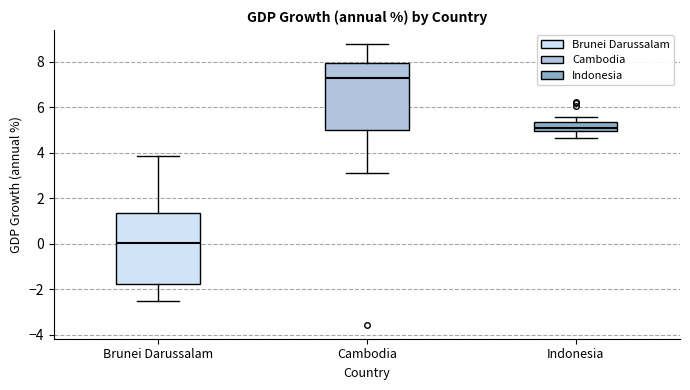

Reading left to right, read every box against the y-axis: the position of its median line, the range the box covers, and the ends of its whiskers. The values are not printed on the chart, so give them approximately, as read against the axis.

Brunei Darussalam: median 0.0, box -1.8 to 1.4, whiskers -2.6 to 3.8
Cambodia: median 7.2, box 5.0 to 8.0, whiskers 3.0 to 8.8
Indonesia: median 5.0 (just above the box's lower edge), box 5.0 to 5.4, whiskers 4.6 to 5.6